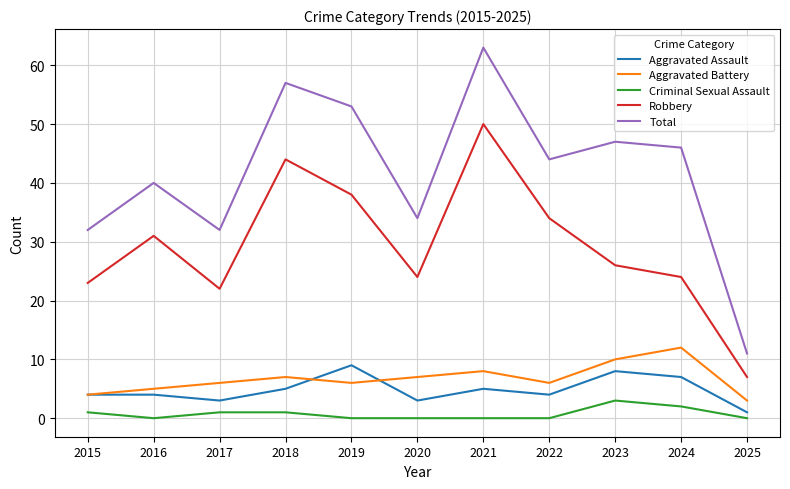

What is the minimum value for Robbery?

7